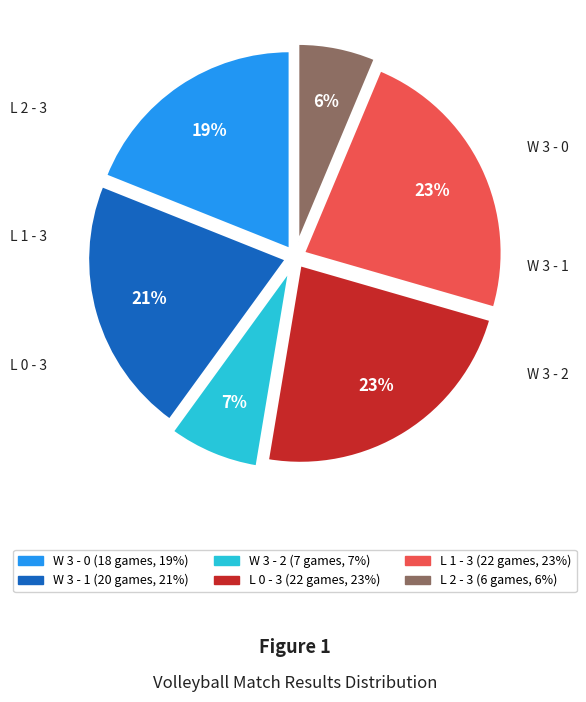

What percentage do W 3 - 2 and W 3 - 0 together represent?

26.3%